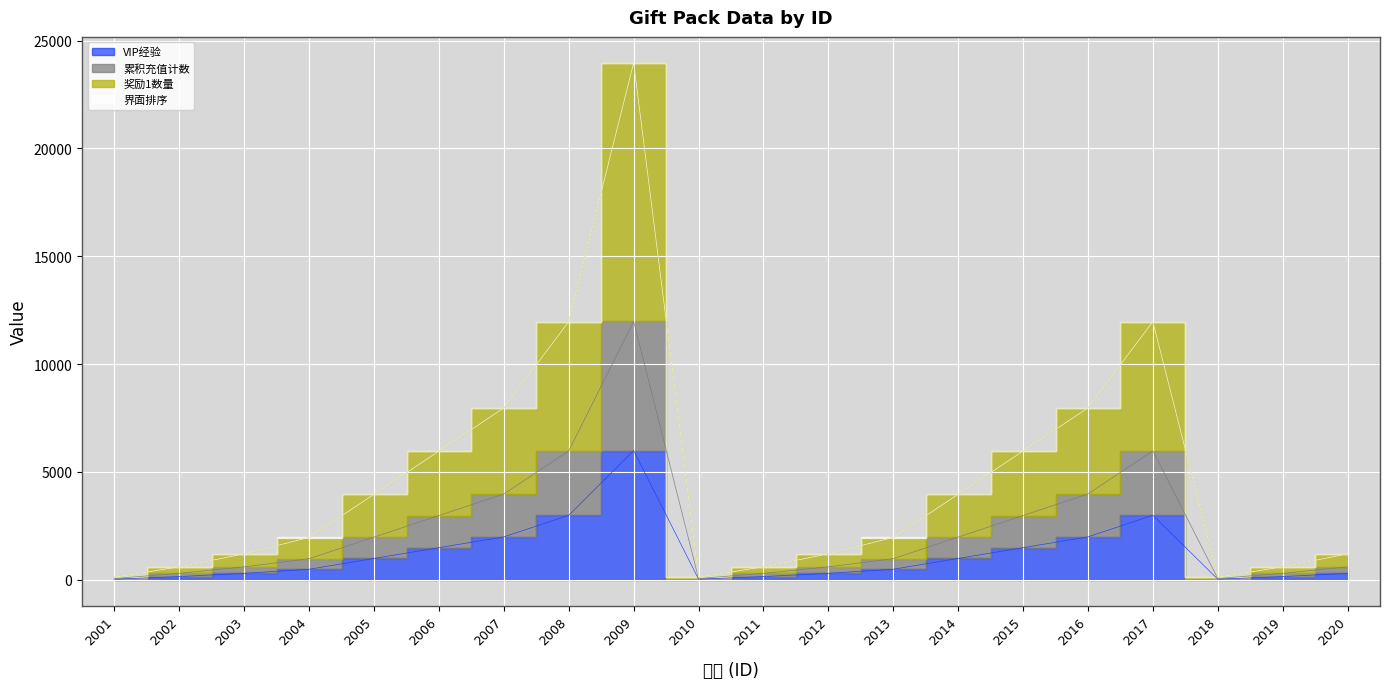

True or false: 累积充值计数 has a value of 334 at 2012.

False